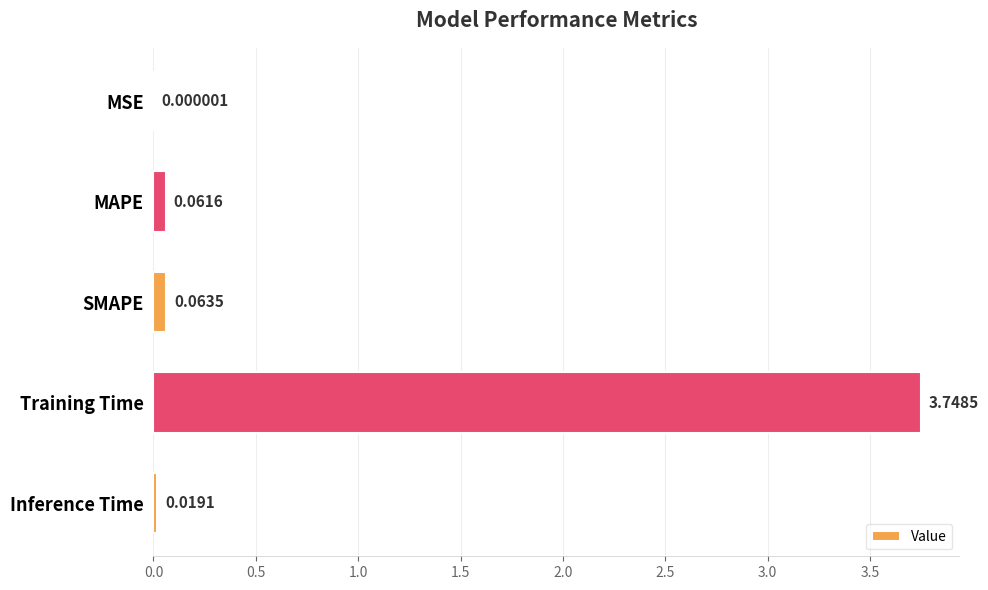

Are the bars grouped side by side (vs. stacked)?

No